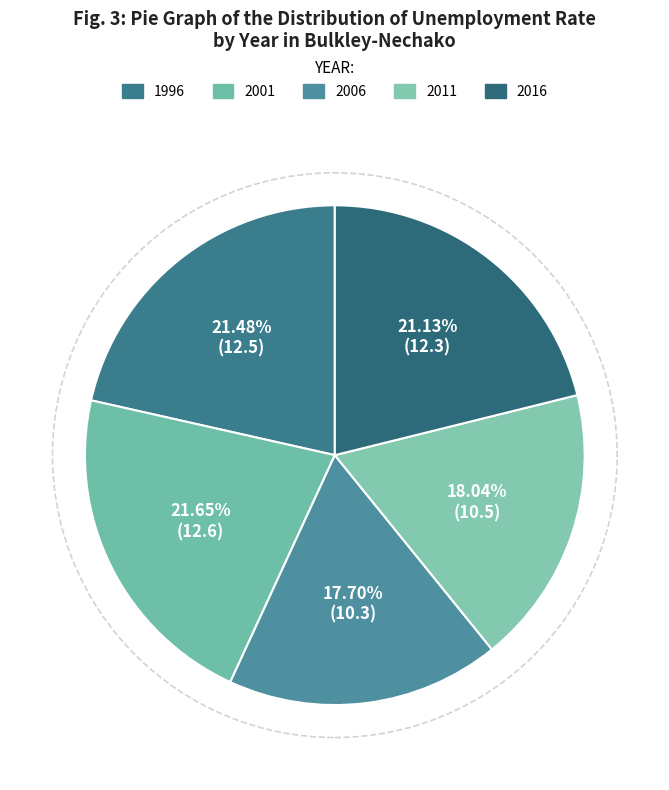

Is there any slice that represents more than half of the pie?

No